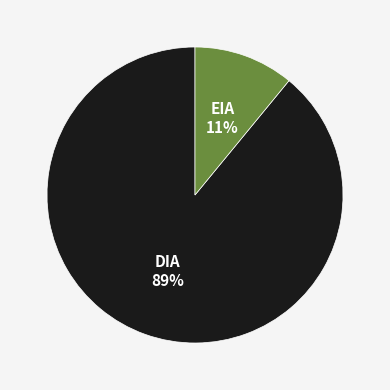

Rank the categories by value from highest to lowest.

DIA, EIA